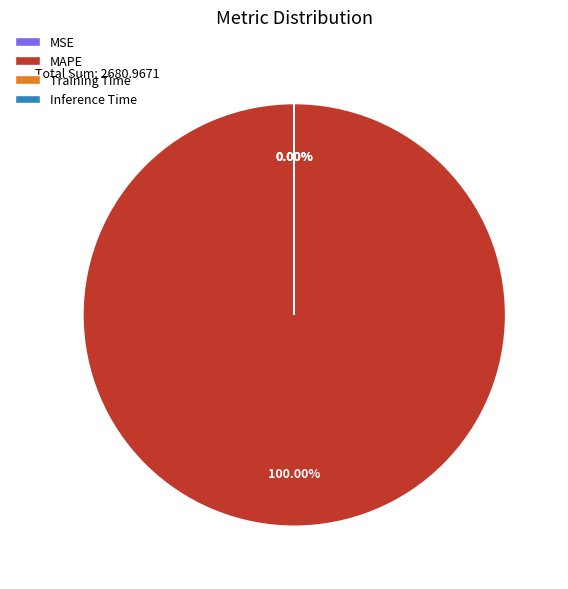

Is it true that Training Time is 0% of the pie?

True